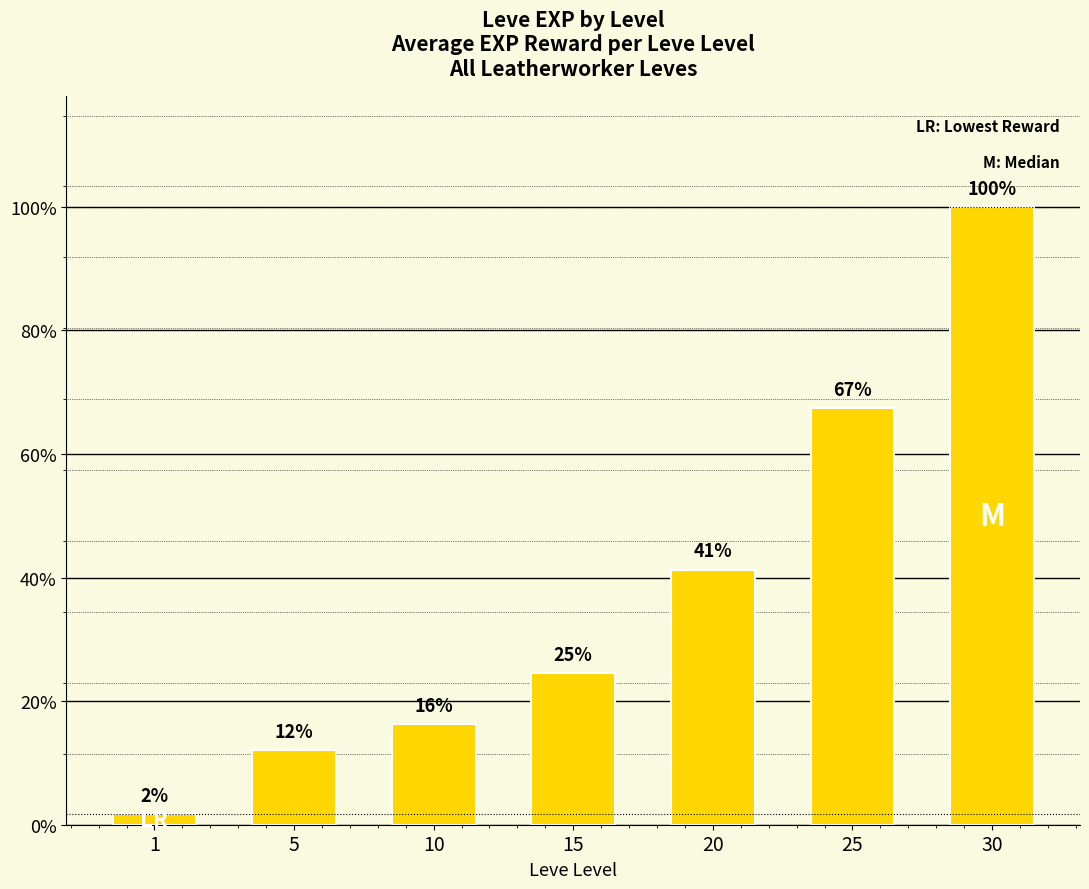

Are the bars horizontal?

No